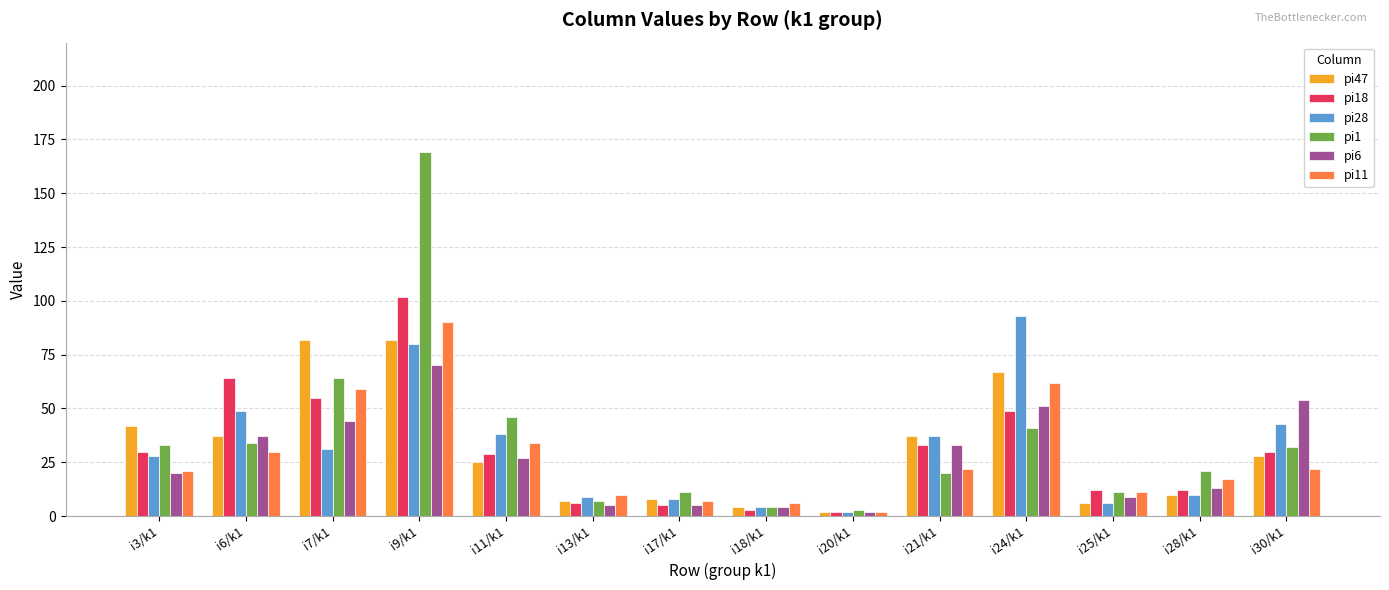

How many bars are there in each group?

6